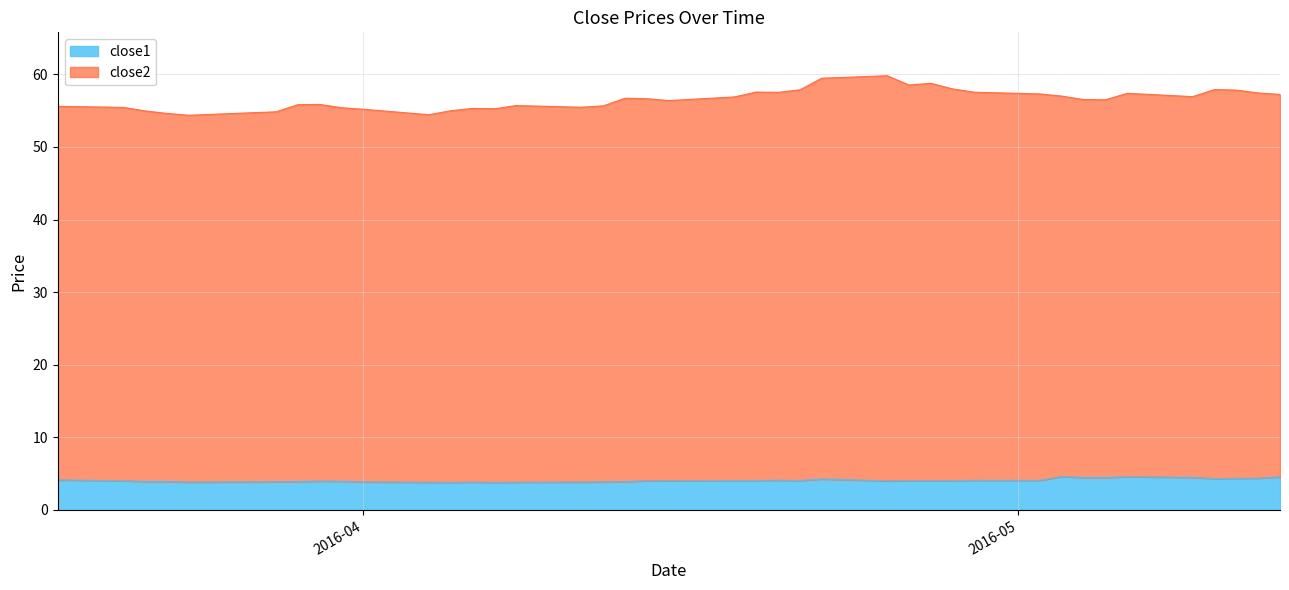

What is the lowest value of the close1 series?

3.8